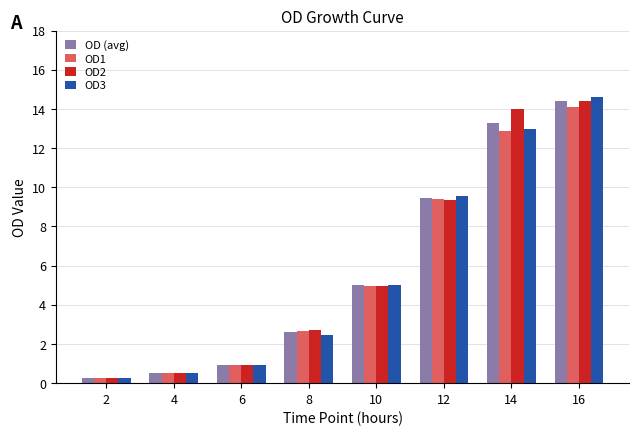

Which series has the widest spread of values?

OD3